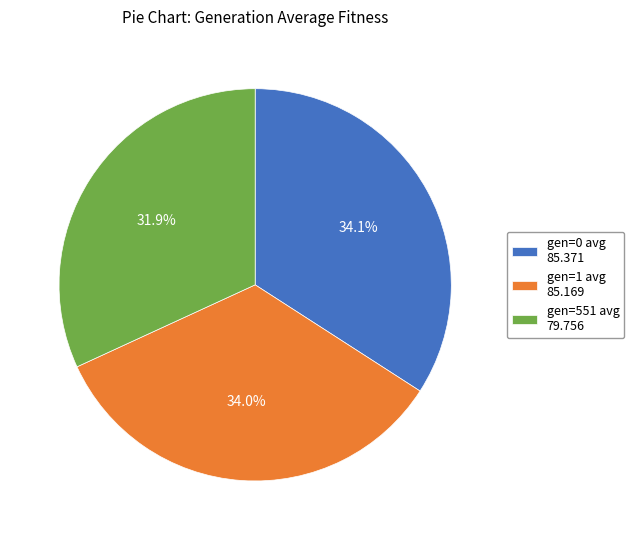

Combined, what portion of the pie is gen=1 avg 85.169 and gen=551 avg 79.756?

65.9%